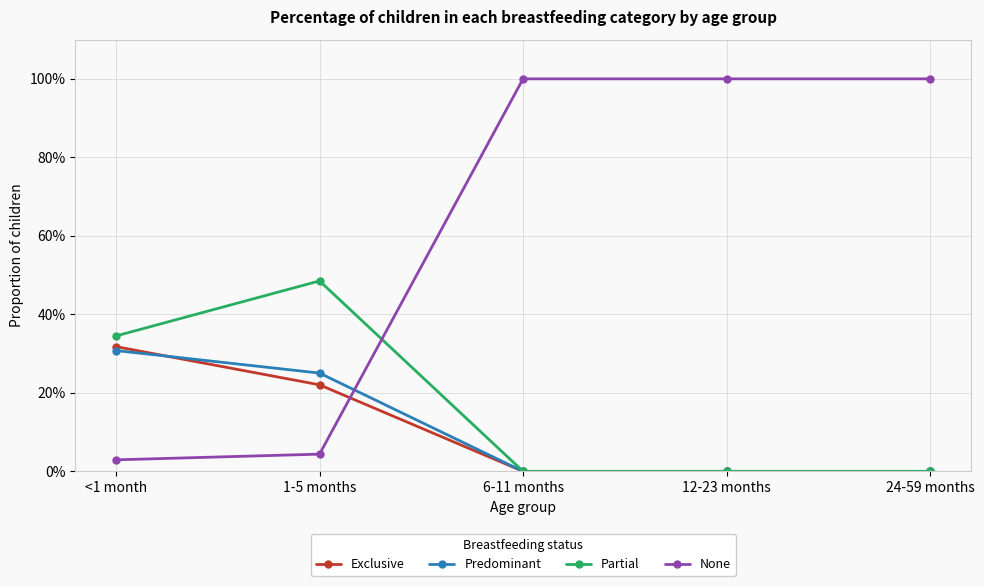

Between 12-23 months and 24-59 months, which series saw the biggest shift?

Exclusive